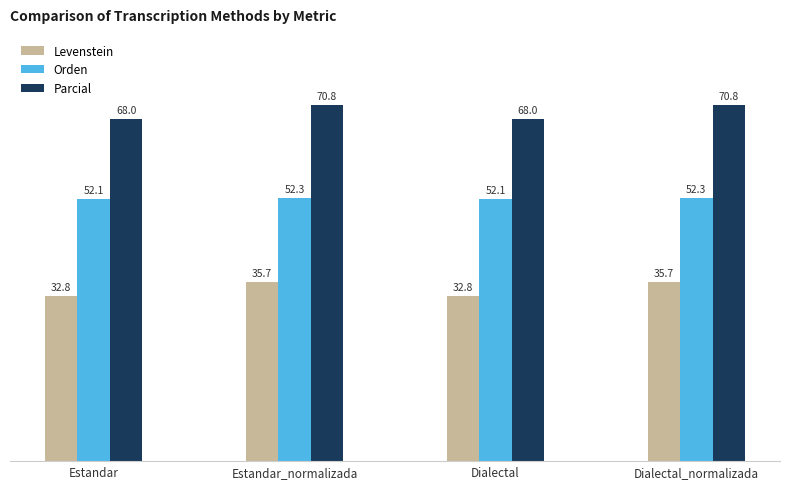

Rank the series by their maximum value, from lowest to highest.

Levenstein, Orden, Parcial